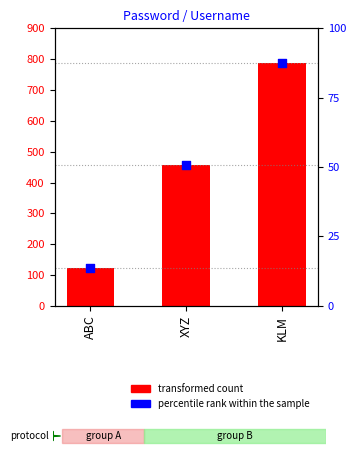

At which category is the sum across all series the highest?

KLM